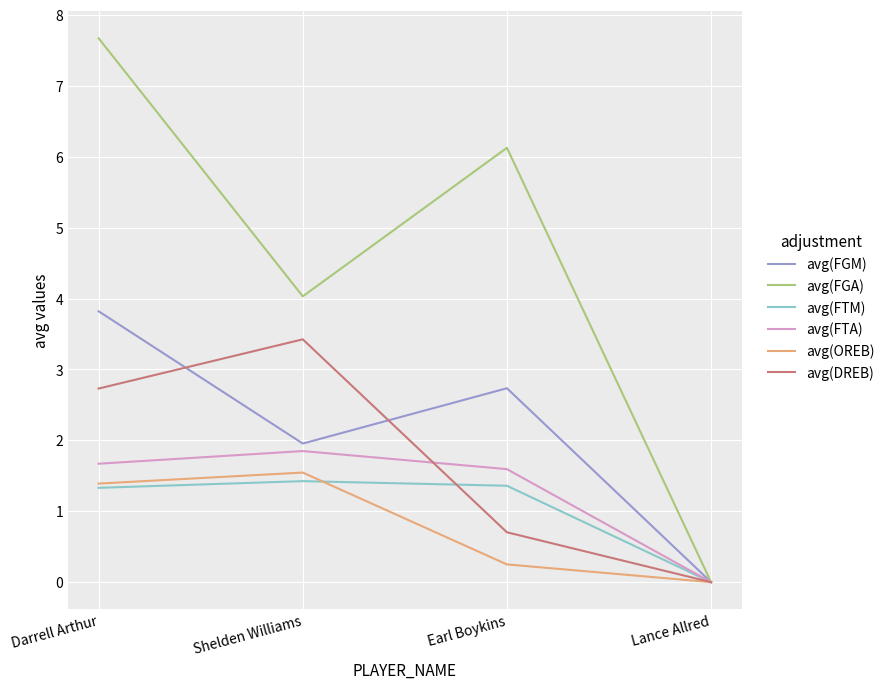

How many distinct data groups are displayed?

6